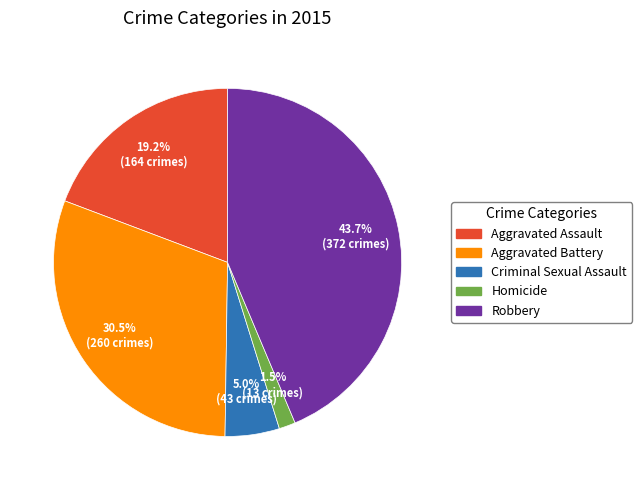

How much of the chart is everything except Aggravated Assault?

80.8%